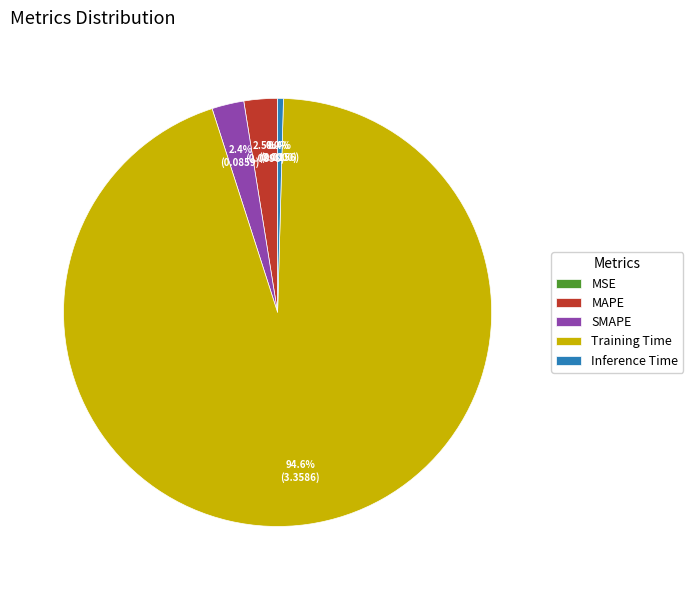

To the nearest percent, what portion does Training Time represent?

95%